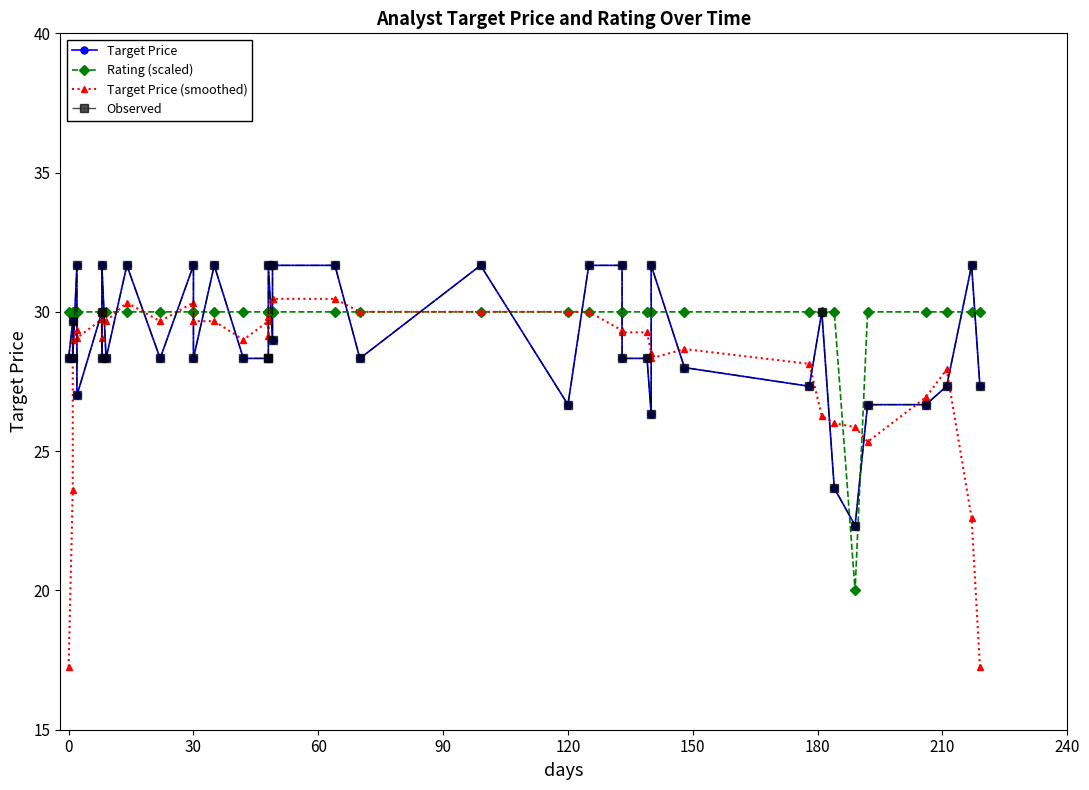

What is the difference between the maximum and minimum values in the Observed series?

9.3